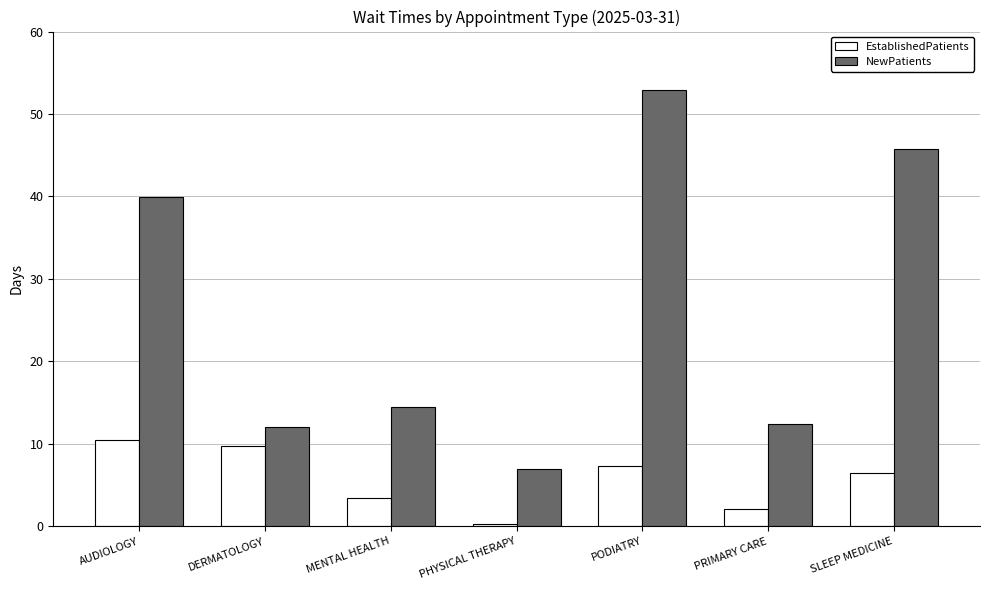

How many categories are shown in the chart?

7